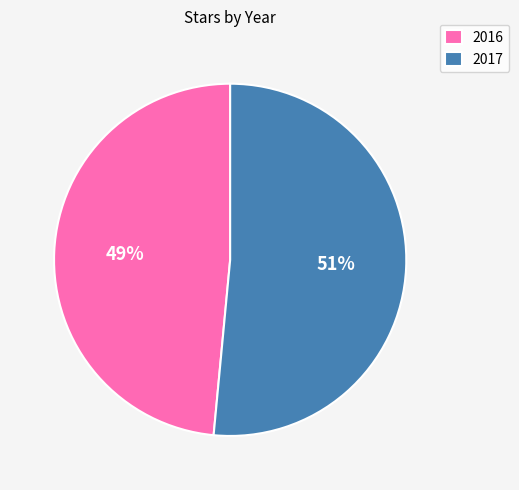

How many segments does this pie chart have?

2